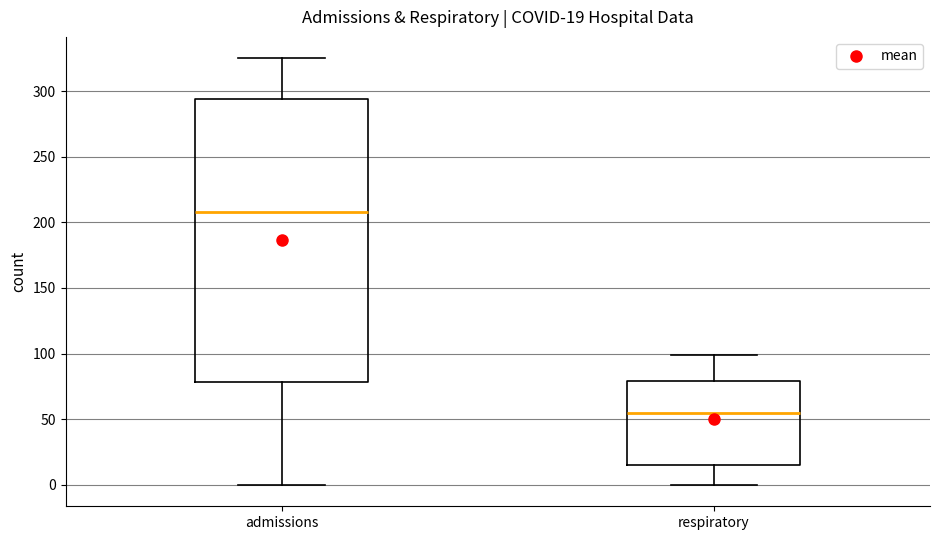

Which box has the highest median line?

admissions